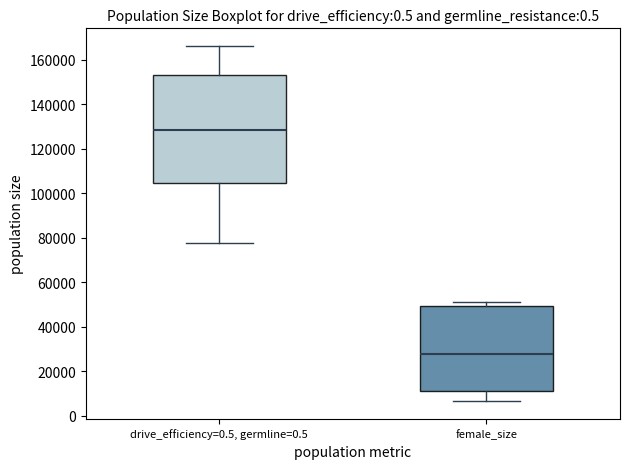

Where is the upper edge of the box for drive_efficiency=0.5, germline=0.5 on the y-axis? The values are not printed on the chart, so give them approximately, as read against the axis.

154000